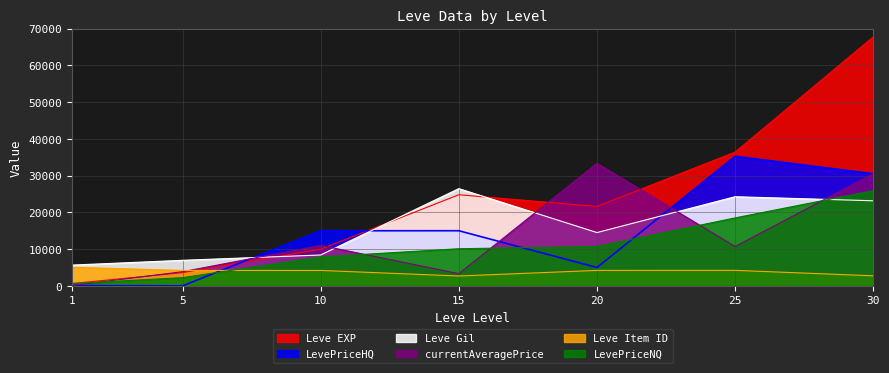

Is the value of LevePriceNQ at 1 greater than the value of currentAveragePrice at 25?

No